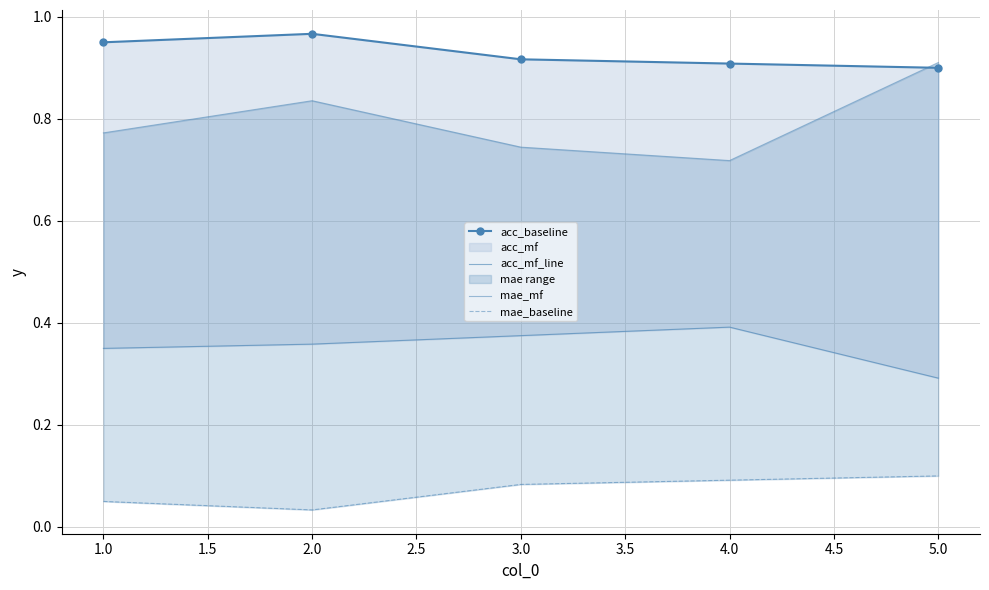

How many series are shown in this chart?

4